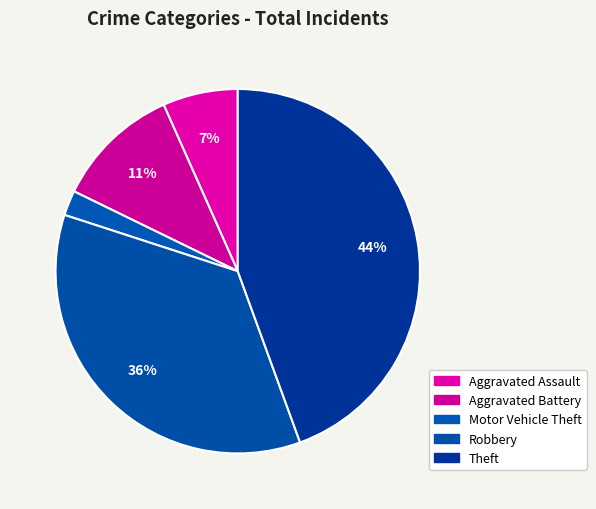

How many slices are in this pie chart?

5